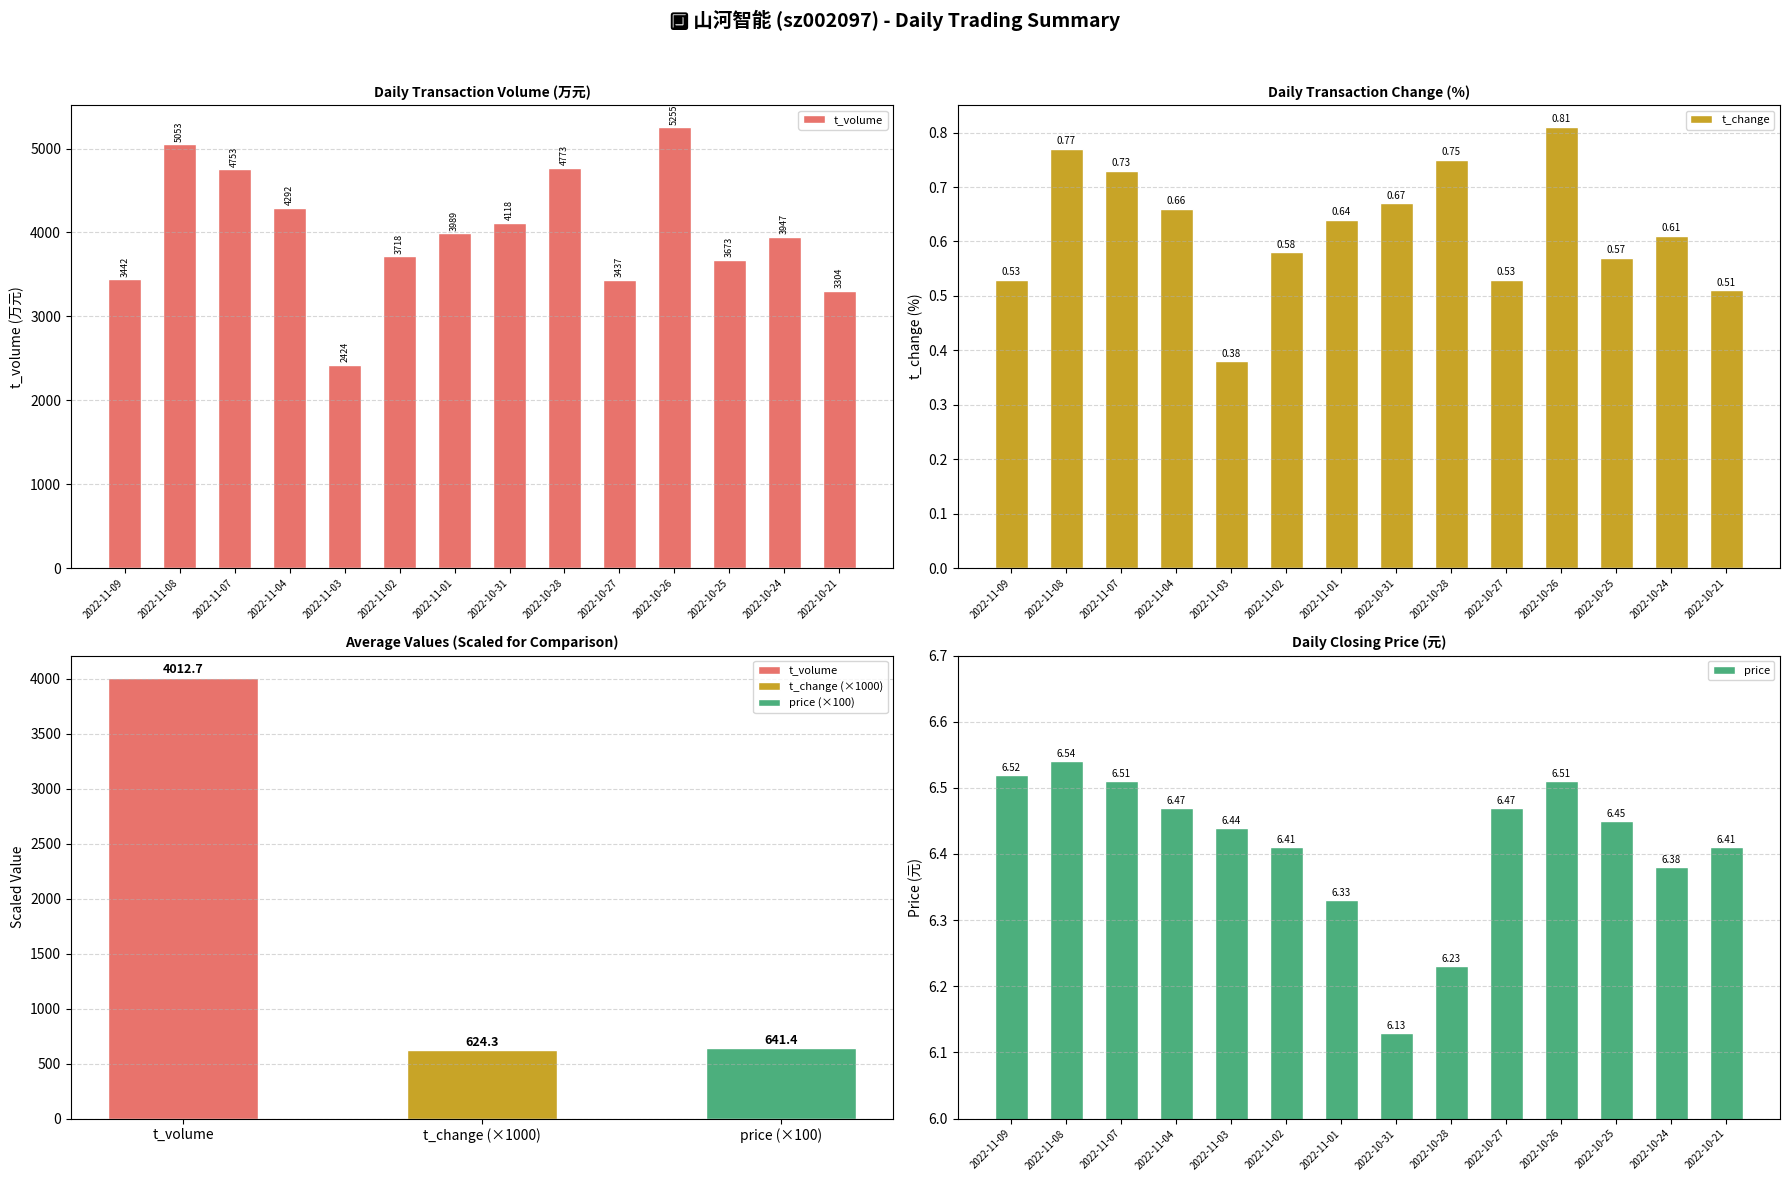

At which label does price reach its minimum?

2022-10-31